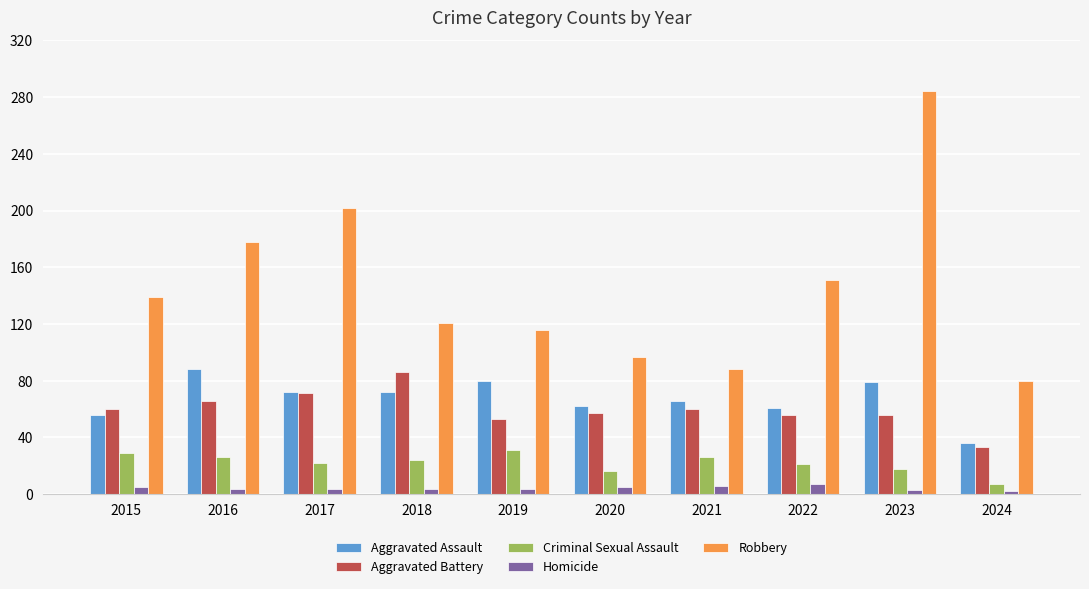

True or false: Aggravated Assault has a value of 59 at 2024.

False